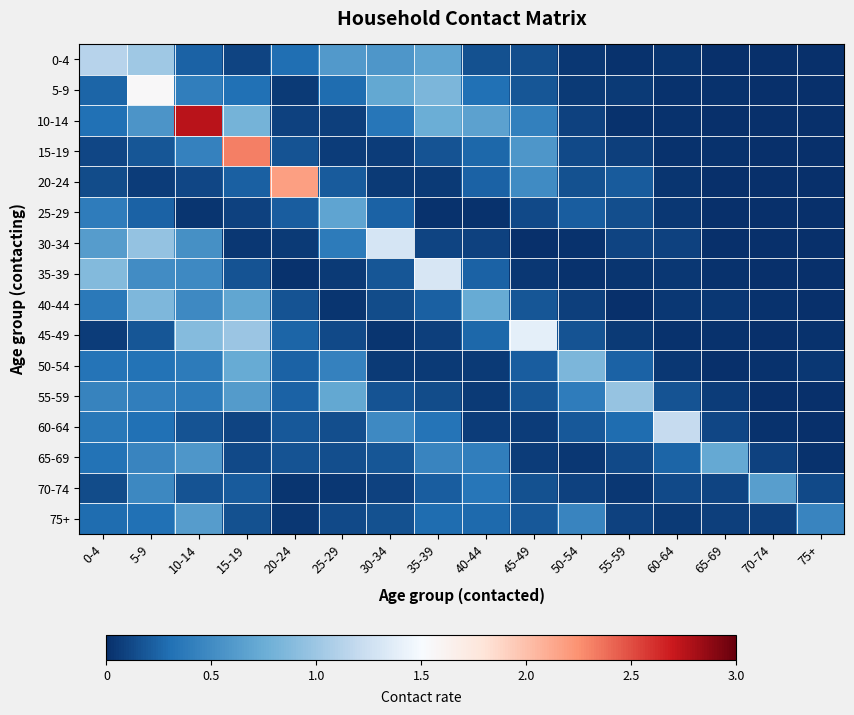

Which series has the widest spread of values?

10-14